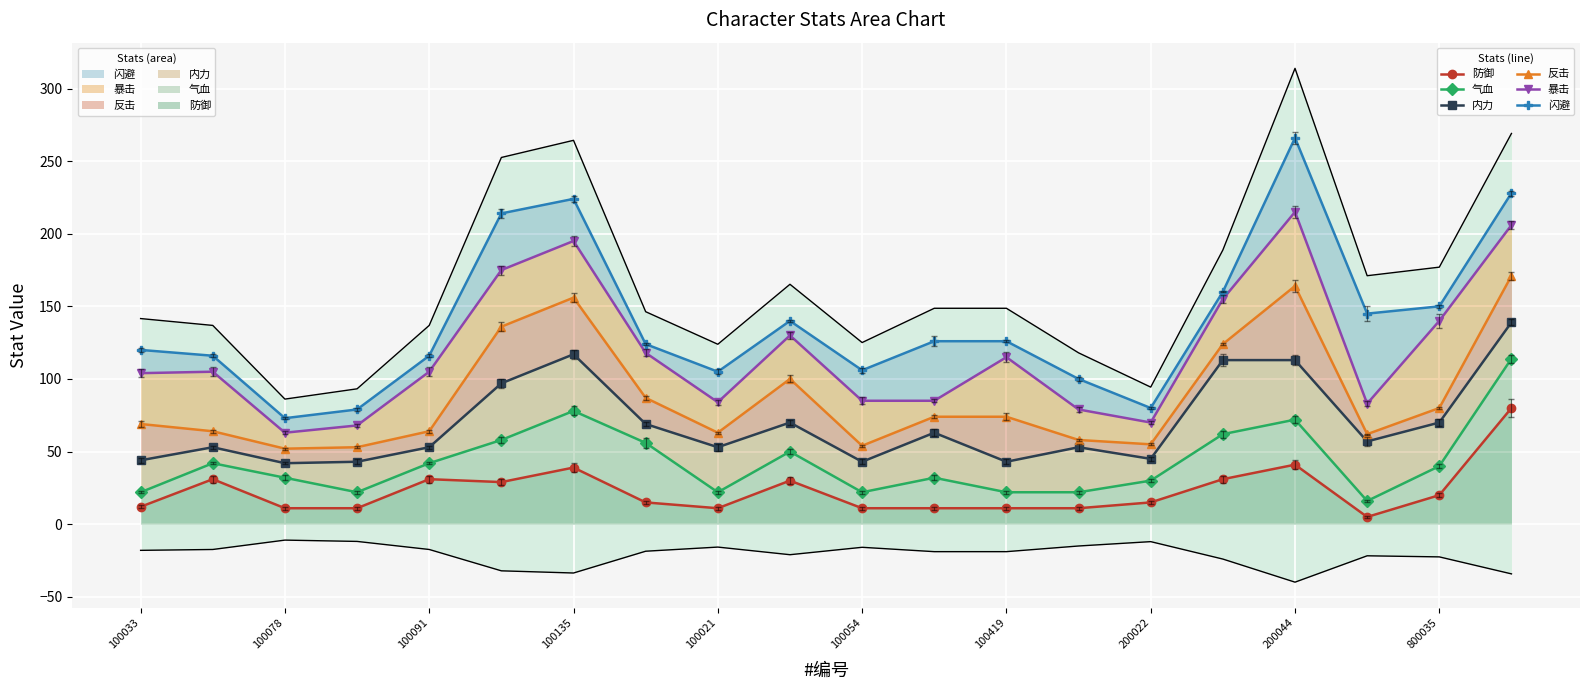

How many data points in 气血 (line) are less than 40?

10